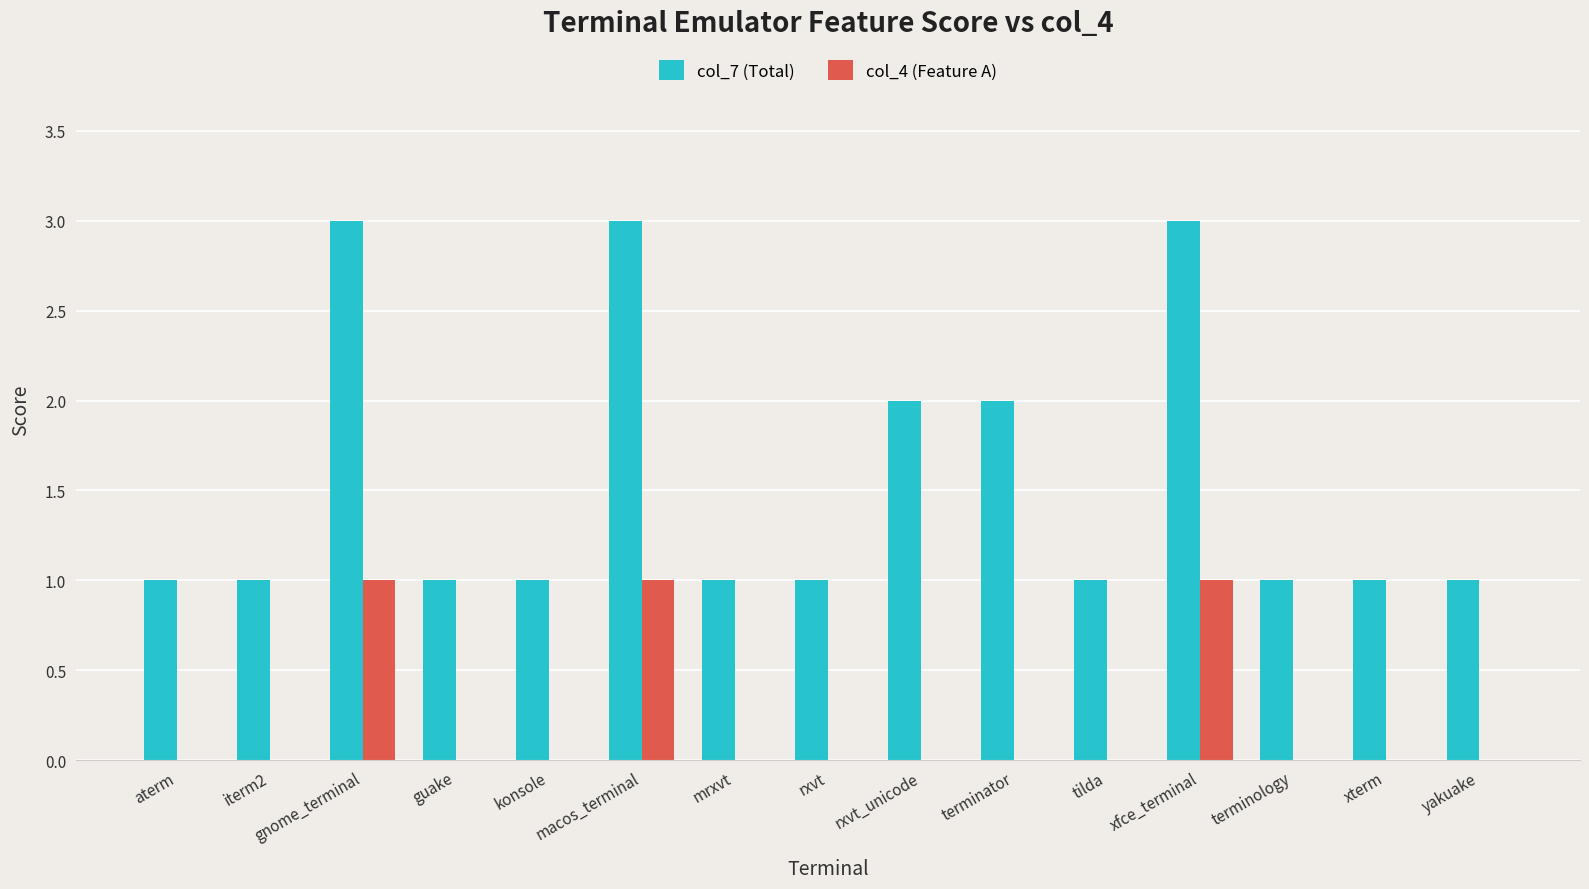

The col_4 (Feature A) series shows 0 at terminator. True or false?

True